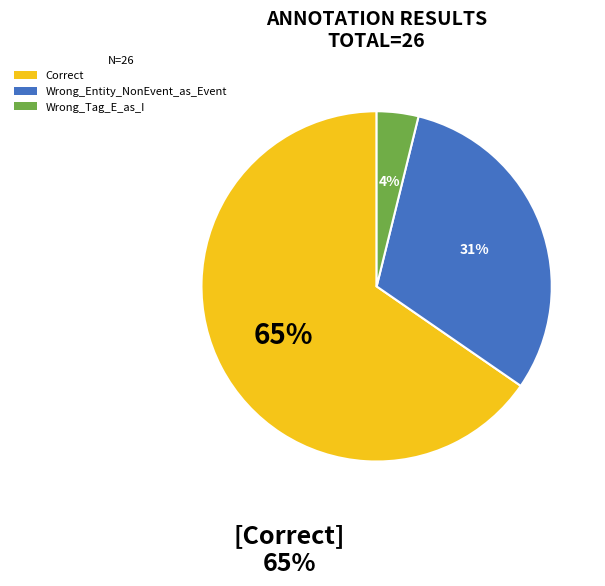

What percentage is the Correct slice, to the nearest percent?

65%